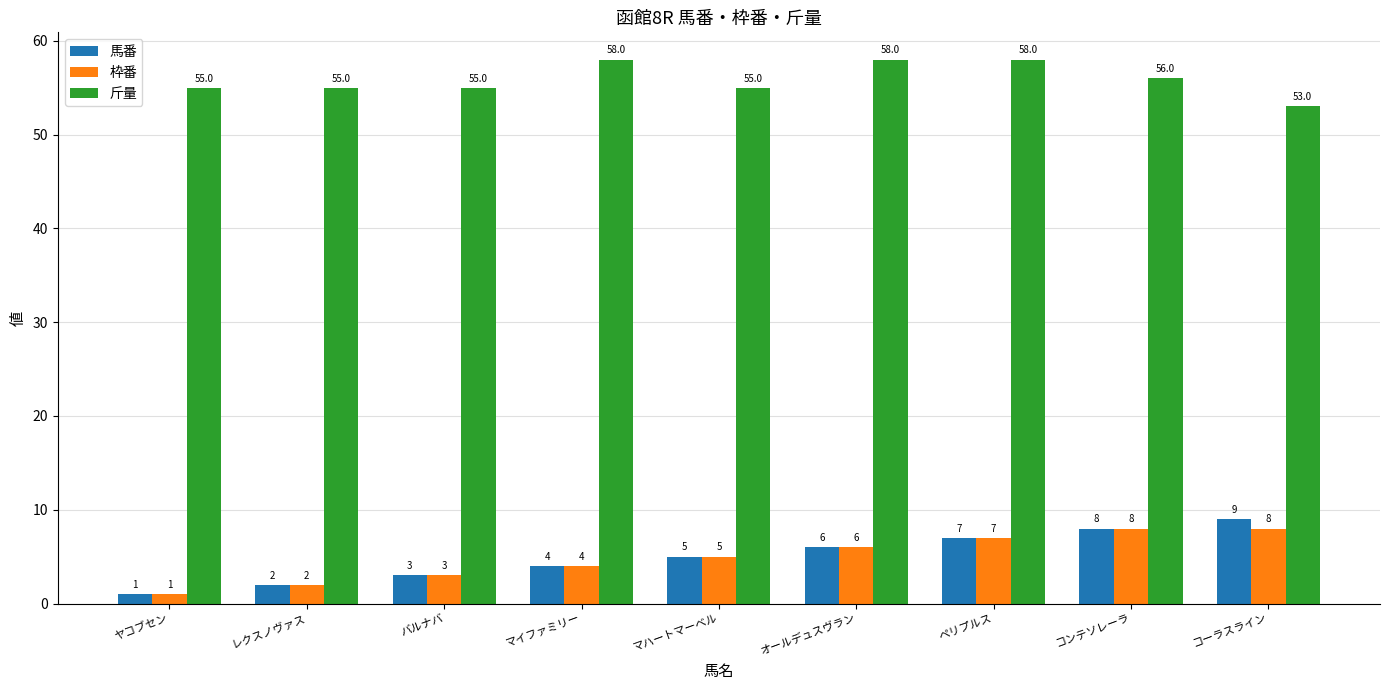

Which series has the widest spread of values?

馬番